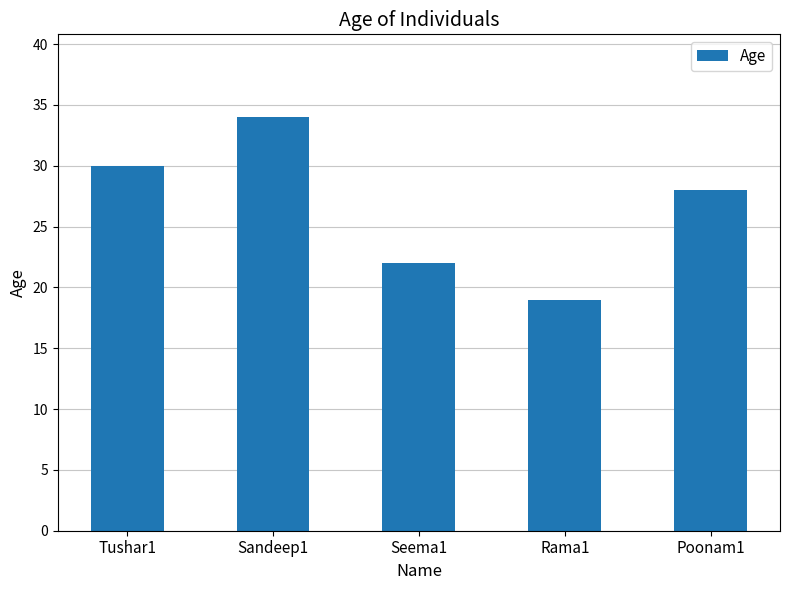

List the labels in order of value, largest first.

Sandeep1, Tushar1, Poonam1, Seema1, Rama1